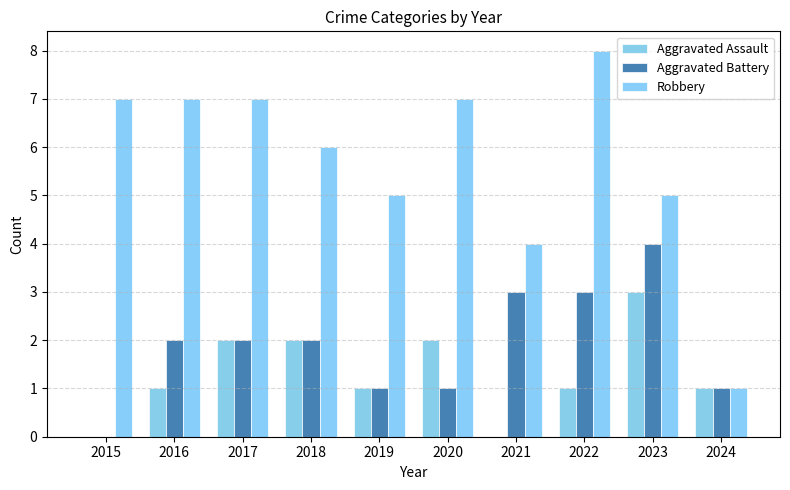

Between 2015 and 2018, which is larger?

2018